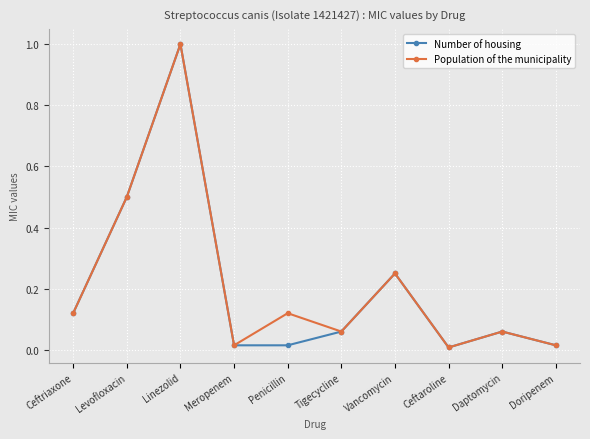

Which series changed the most between Linezolid and Penicillin?

Number of housing